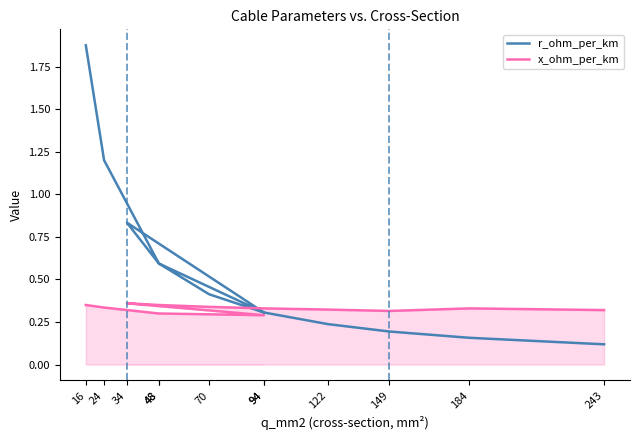

Reading left to right, extract all data points from this chart.

r_ohm_per_km: 1.9	1.2	0.6	0.3	0.8	0.6	0.4	0.3	0.2	0.2	0.2	0.1
x_ohm_per_km: 0.3	0.3	0.3	0.3	0.4	0.3	0.3	0.3	0.3	0.3	0.3	0.3